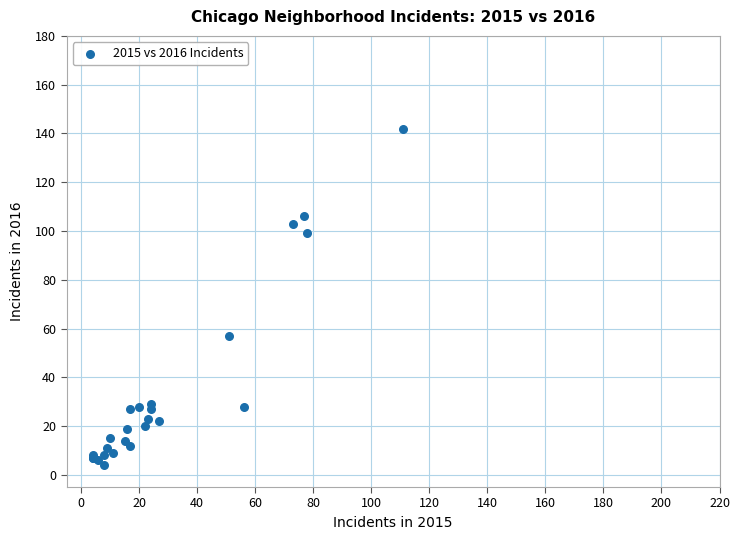

What Y value in the scatter plot is closest to 73?

57